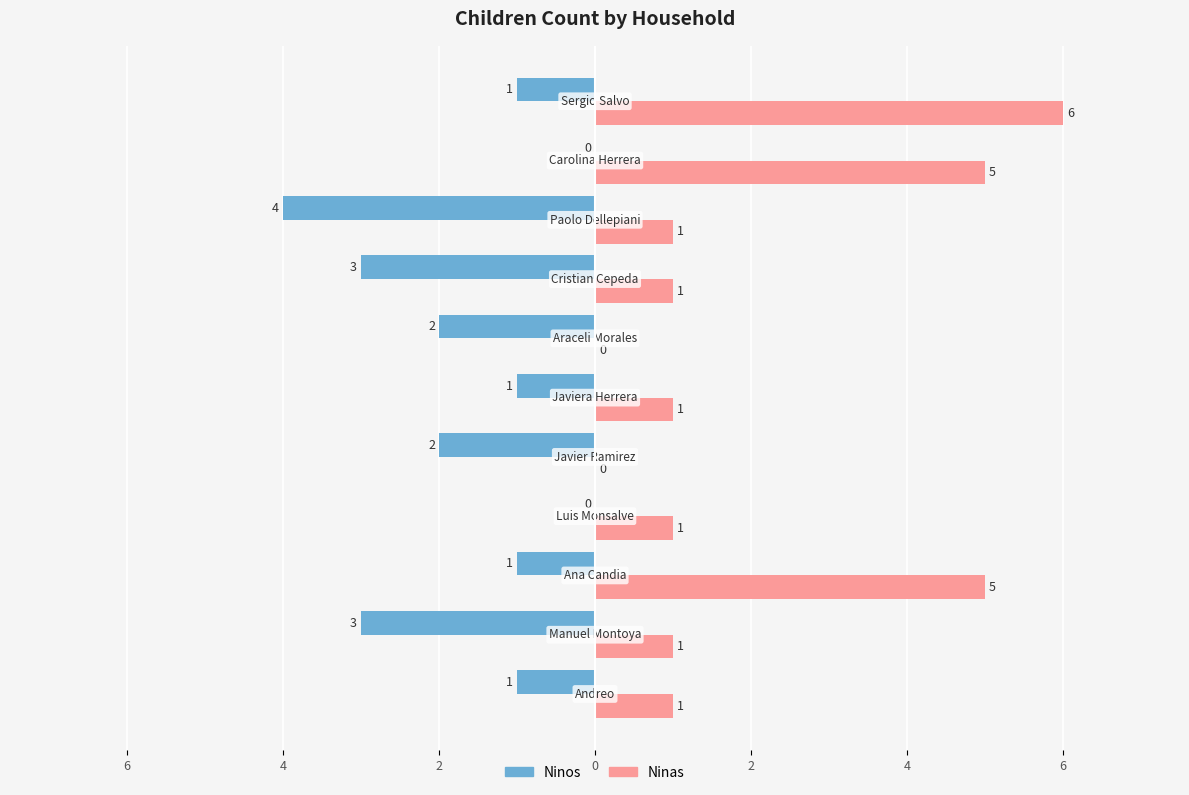

What are all the series names shown in the legend?

Ninos, Ninas